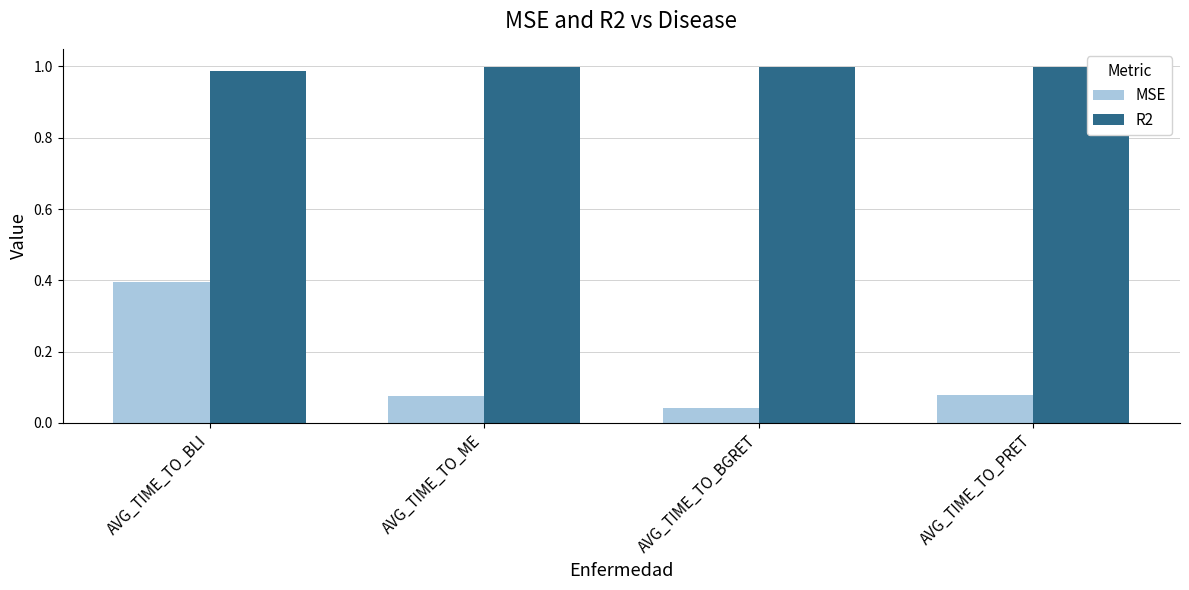

What is the difference between the highest and lowest values at AVG_TIME_TO_PRET?

0.9